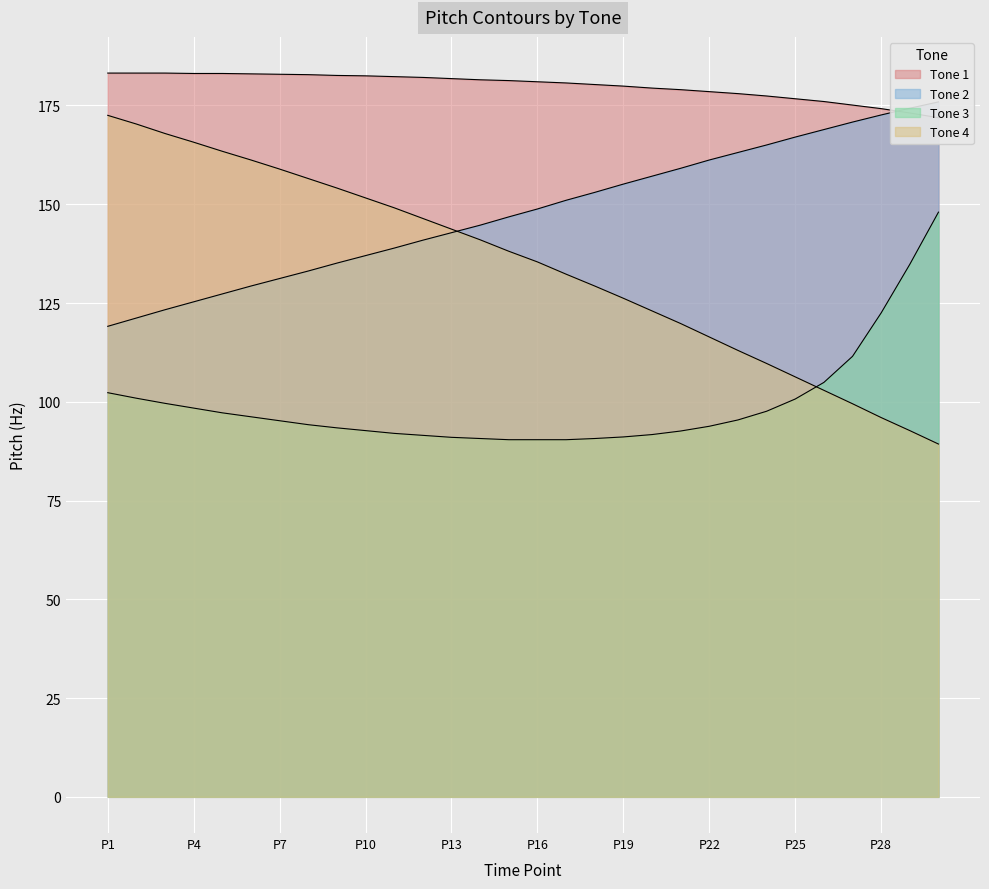

What is the approximate value of Tone 4 at P20?

123.0